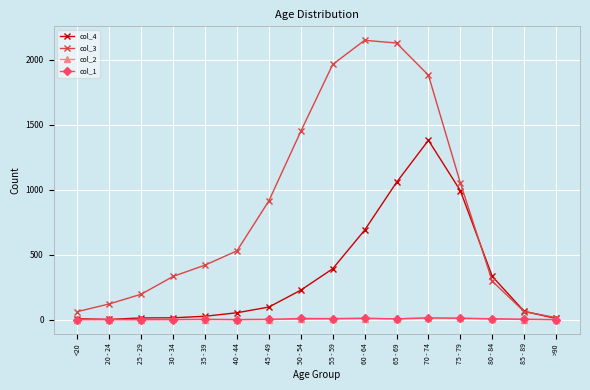

What is the total value across all series at 50 - 54?

1689